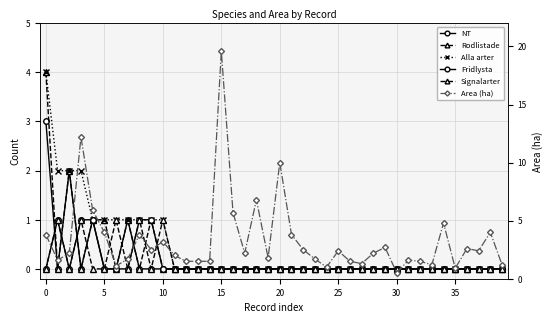

True or false: Alla arter and Signalarter intersect in this chart.

False